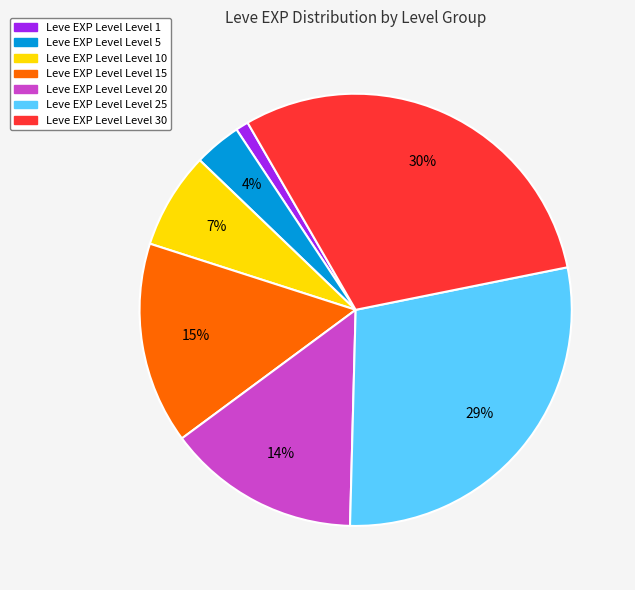

Is there a majority slice in this chart?

No